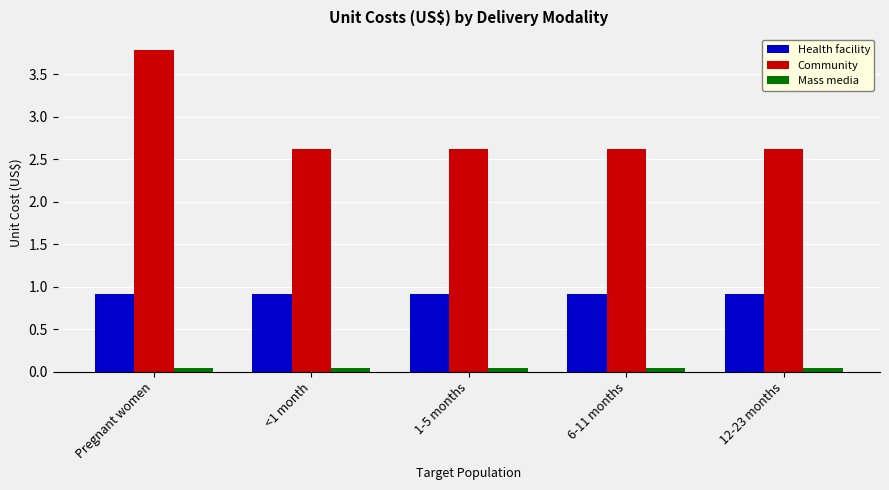

What value does the Health facility series have at 12-23 months?

0.9